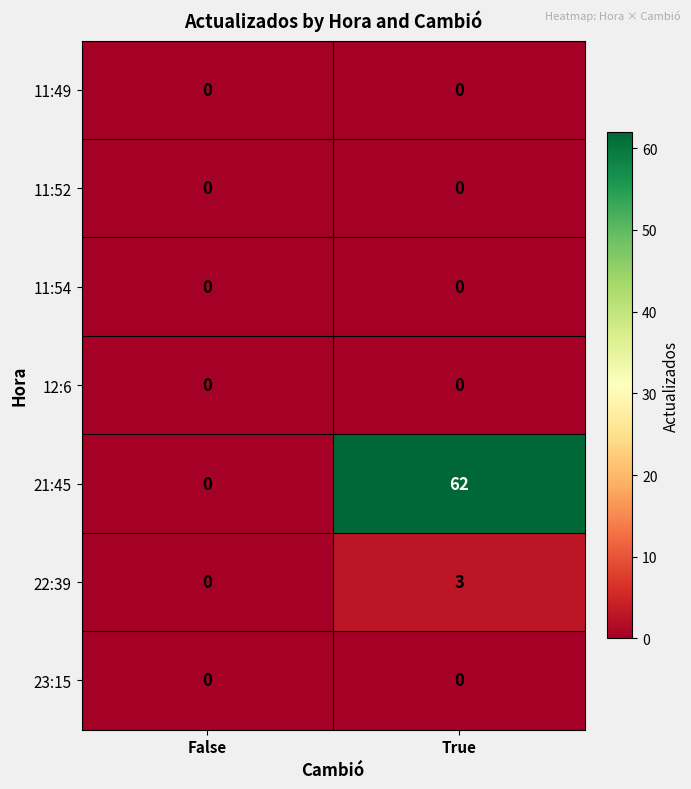

Reading left to right, list all the values displayed in this chart.

11:49: False=0	True=0
11:52: False=0	True=0
11:54: False=0	True=0
12:6: False=0	True=0
21:45: False=0	True=62
22:39: False=0	True=3
23:15: False=0	True=0